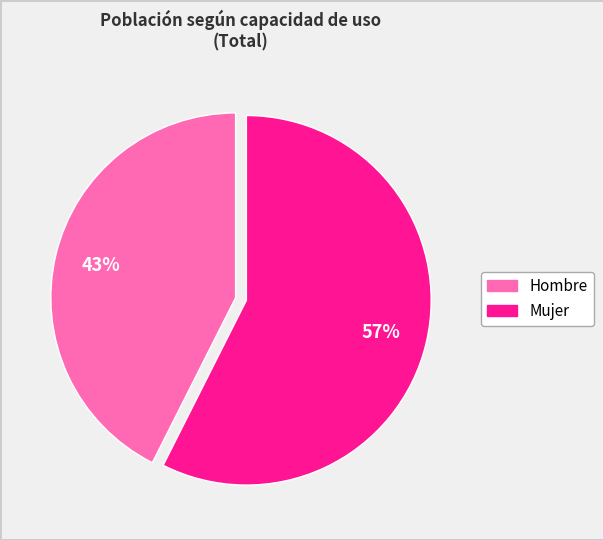

Which slice represents more than half of the pie?

Mujer